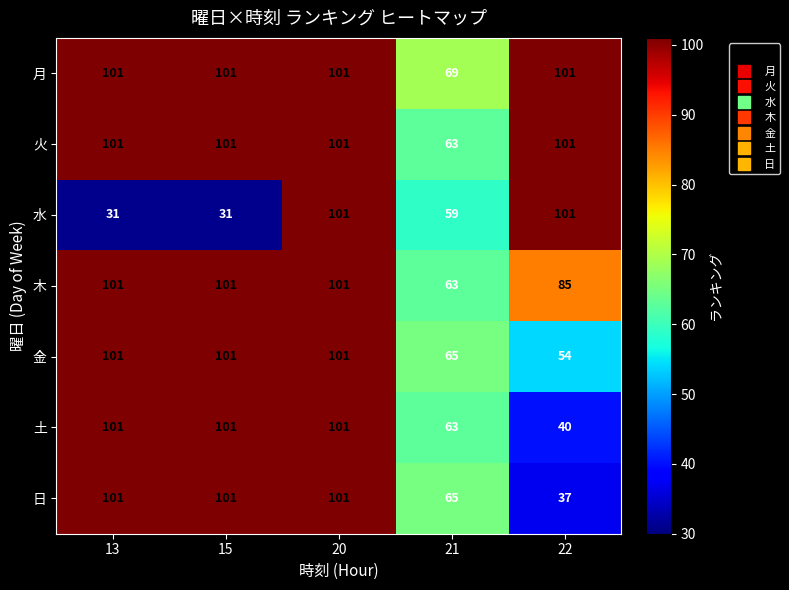

Which series changed the most between 20 and 21?

水